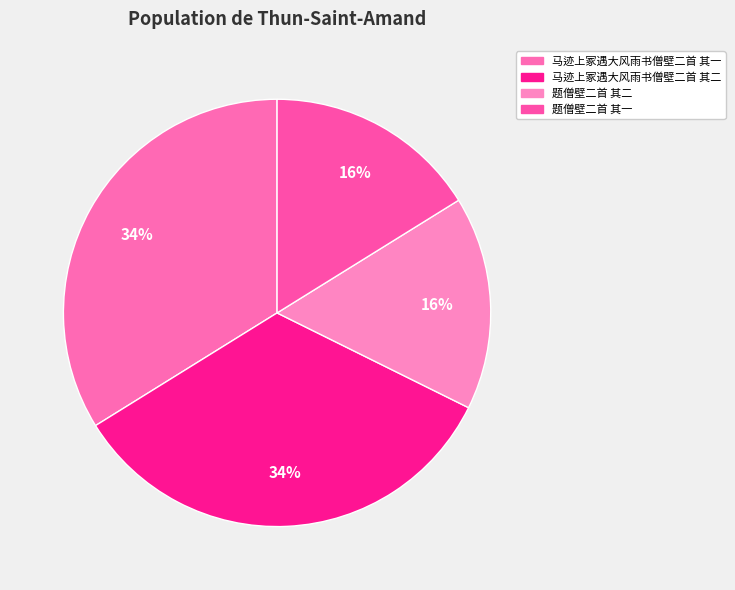

Combined, do 马迹上冢遇大风雨书僧壁二首 其一 and 题僧壁二首 其一 account for over 50%?

No